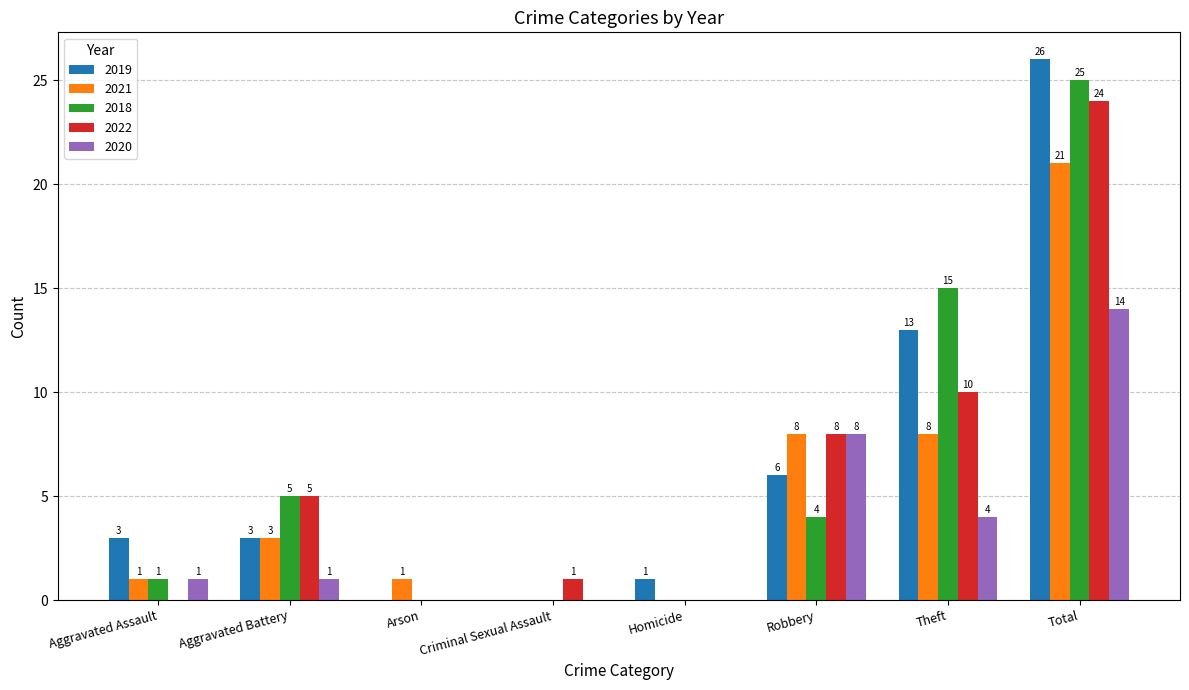

What is the spread (max minus min) of values at Homicide?

1